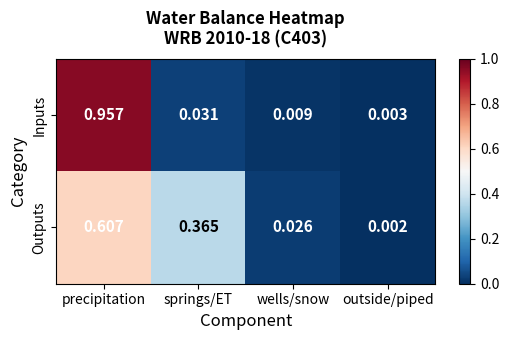

At which category is the sum across all series the highest?

precipitation